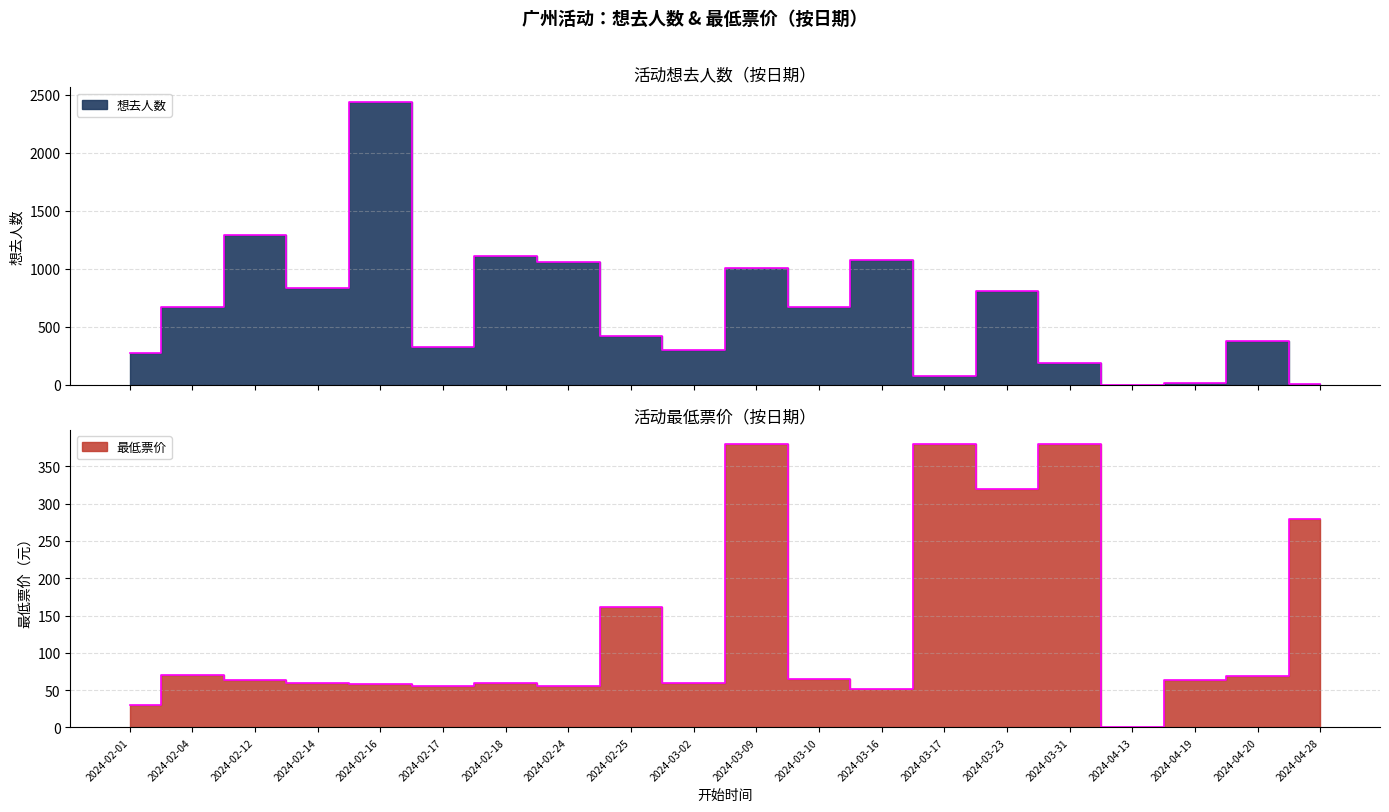

What is the difference between the 想去人数 values at 2024-03-16 and 2024-02-16?

1364.0